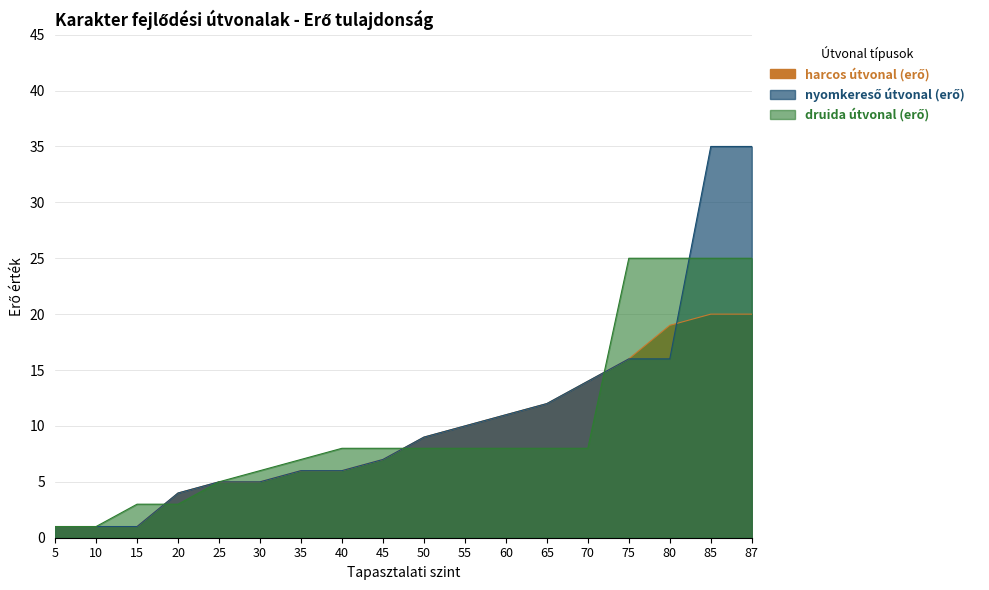

Rank the series at 10 from lowest to highest value.

harcos útvonal (erő), nyomkereső útvonal (erő), druida útvonal (erő)